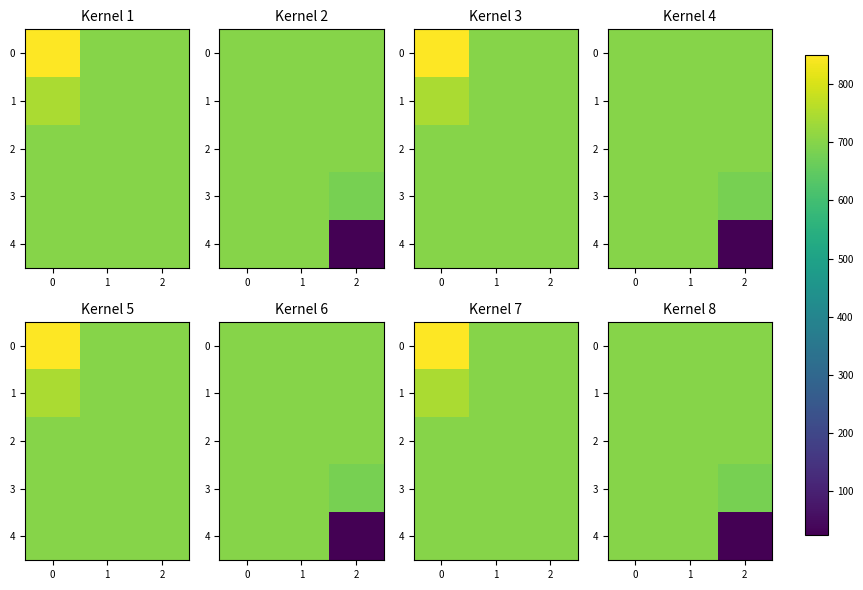

The value of 1 at 2 is 700.0. True or false?

True